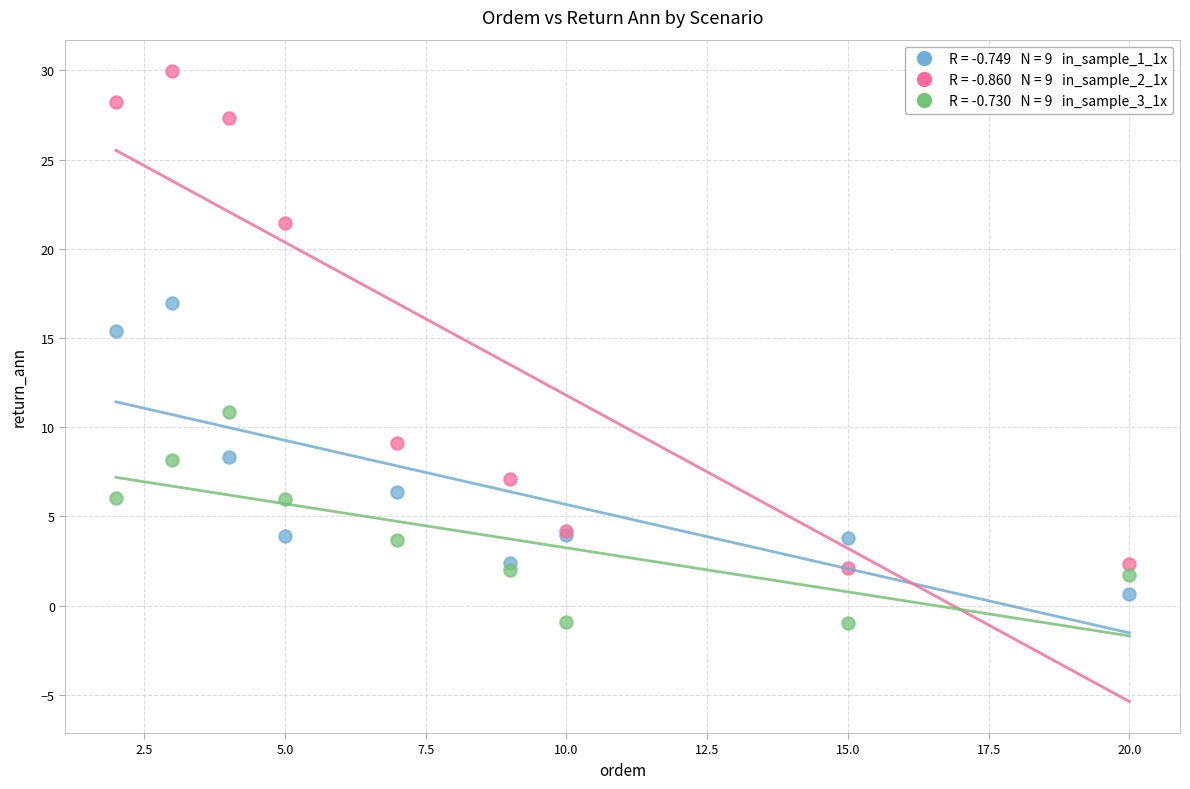

Across all series, what Y value is closest to 14?

15.4